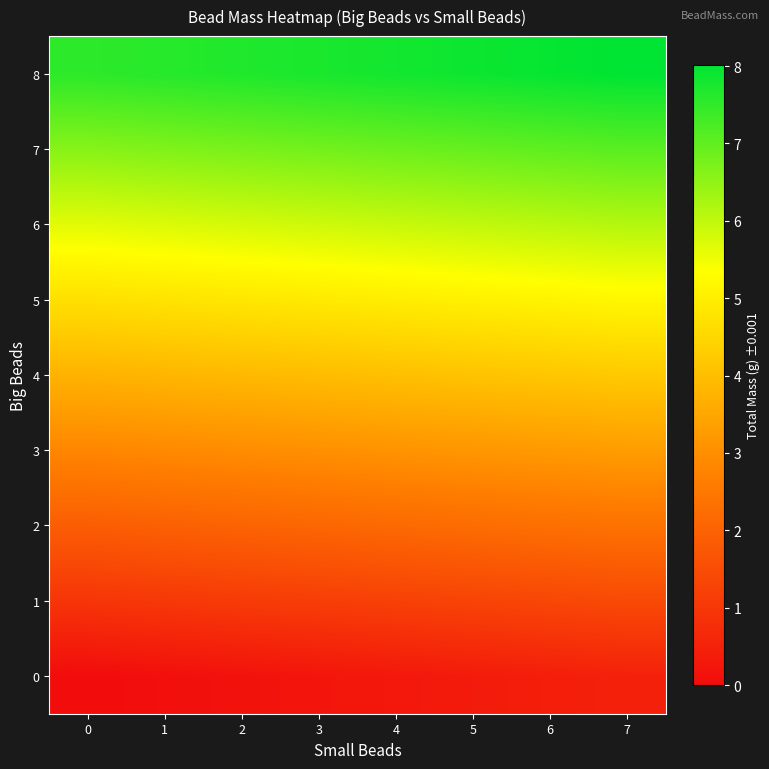

Count the number of categories in the chart.

8